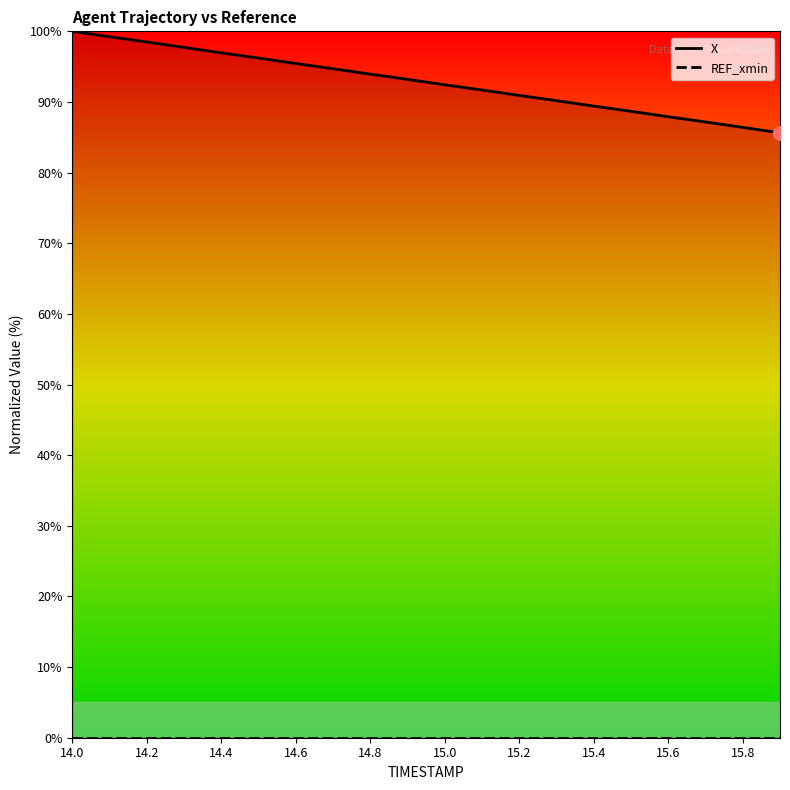

What is the label of the 11th point from the right?

15.8